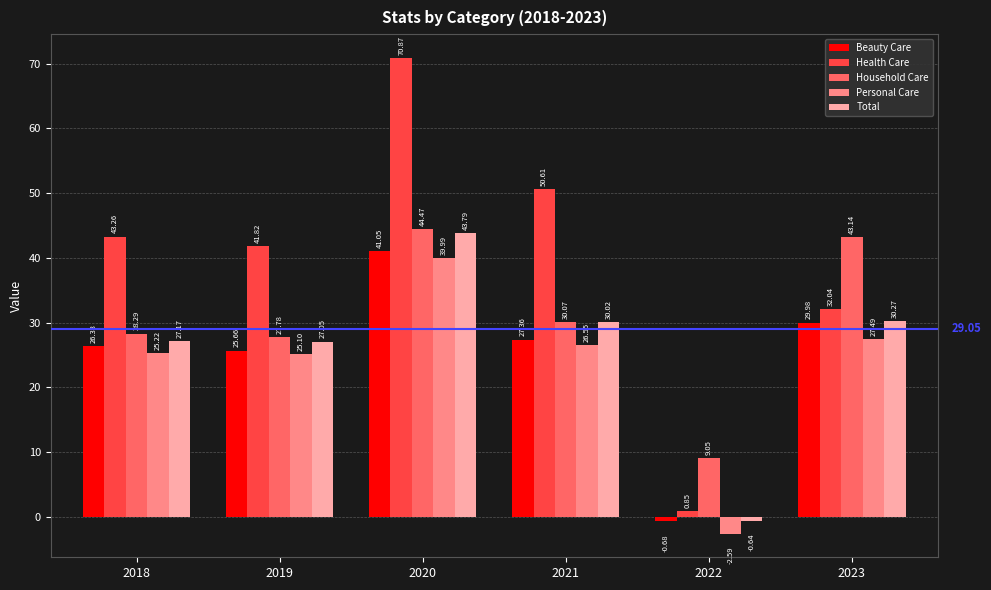

What is the difference between the Health Care values at 2018 and 2022?

42.4